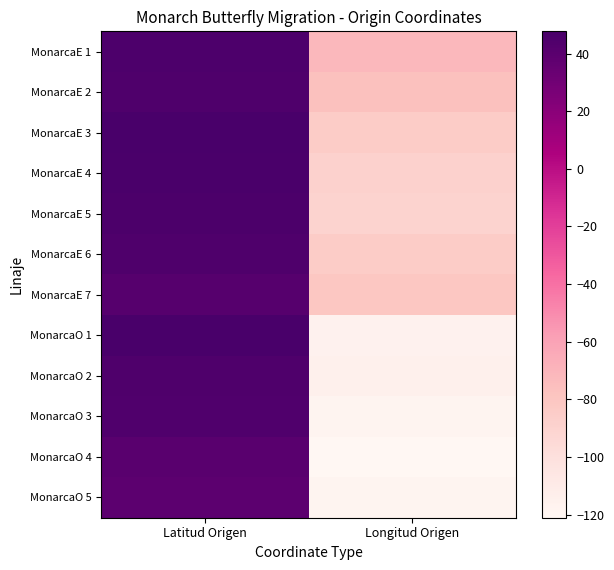

True or false: MonarcaO 3 has a value of 44.3 at Latitud Origen.

True